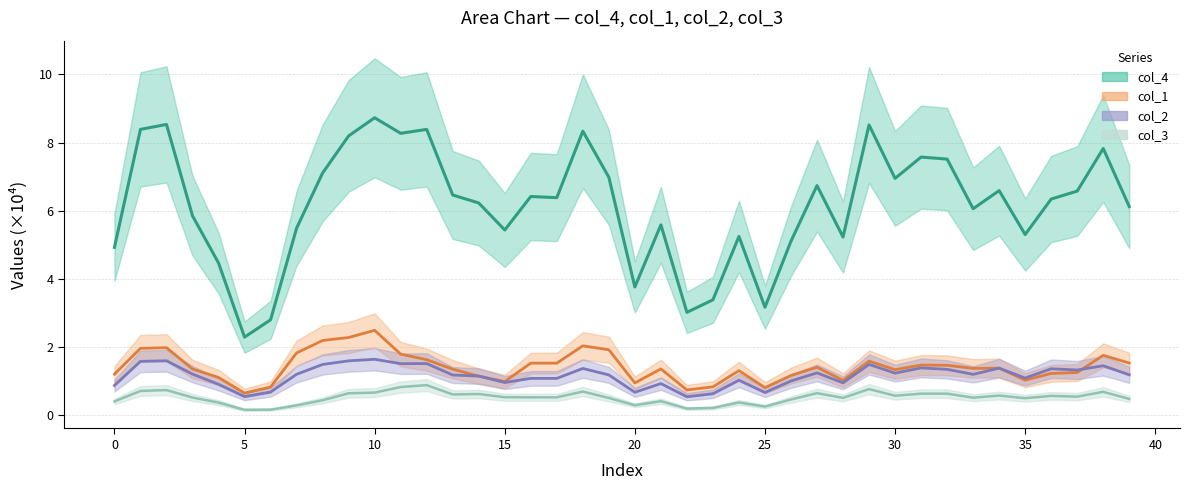

In col_4, how many points are lower than both neighbors (excluding endpoints)?

11